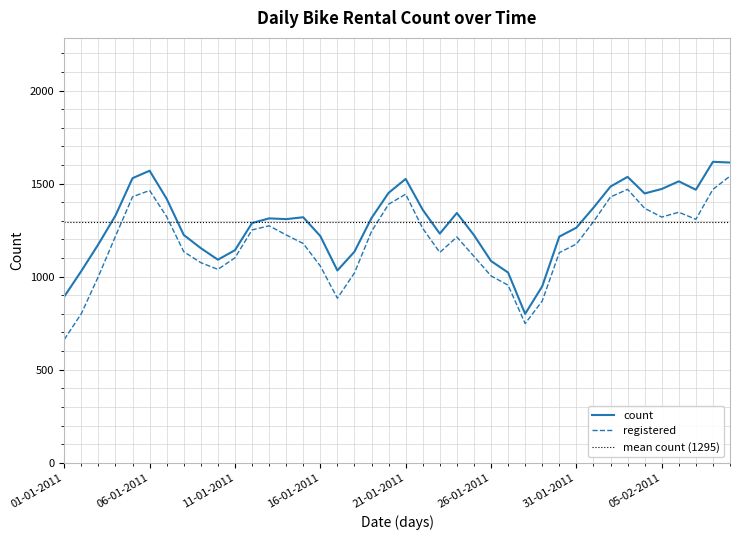

The value of registered at 31-01-2011 is 1175. True or false?

True